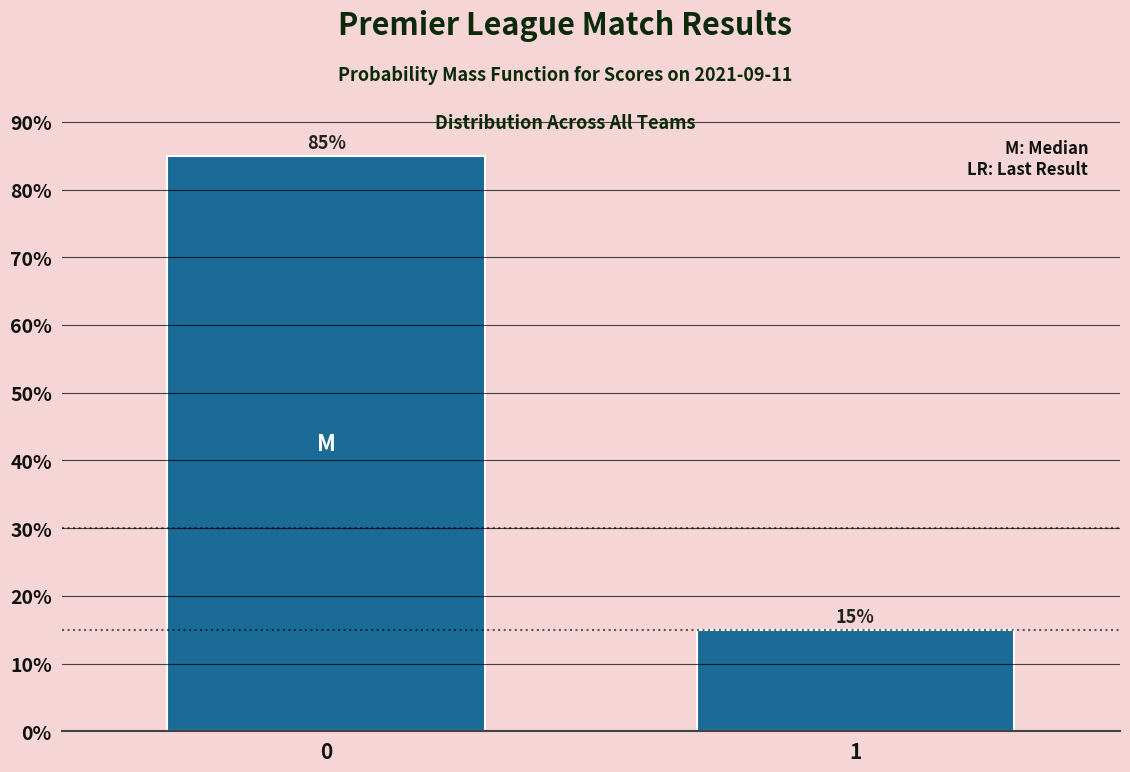

Reading left to right, extract all data points from this chart.

85	15